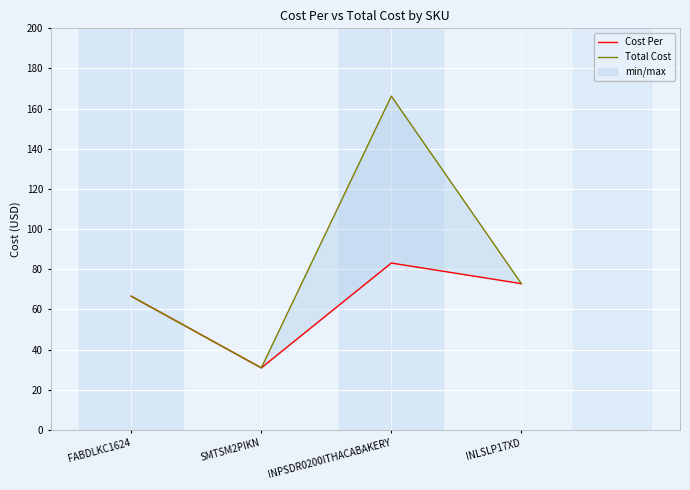

What is the difference between the second highest and second lowest values in the Cost Per series?

6.3